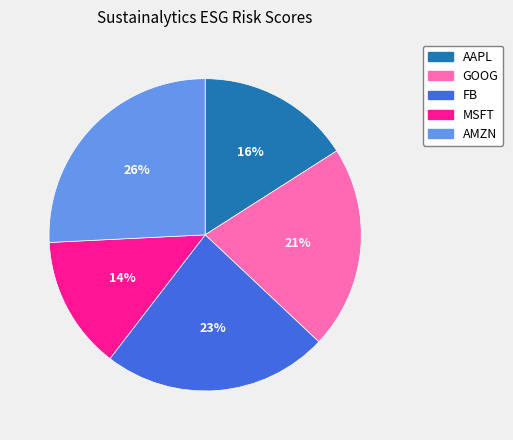

Which slice is the largest?

AMZN